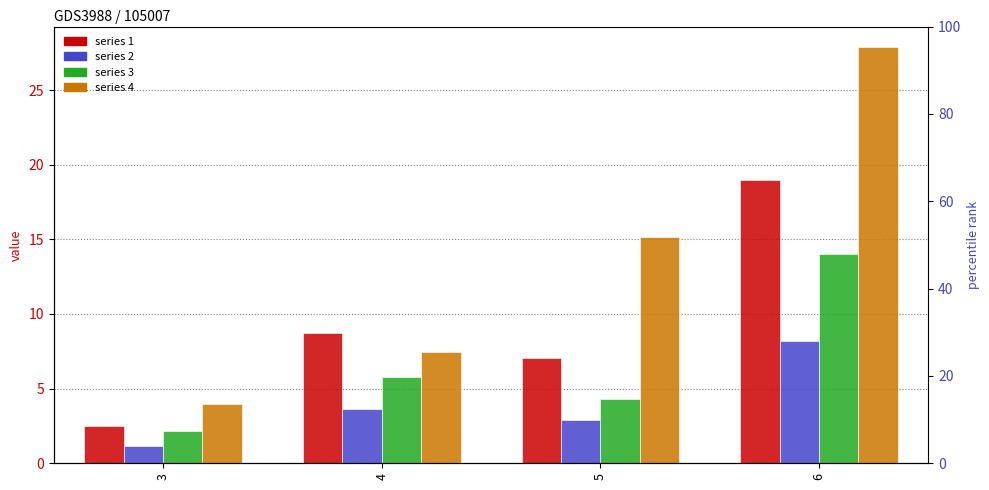

Which category has the lowest value in the 4 series?

3